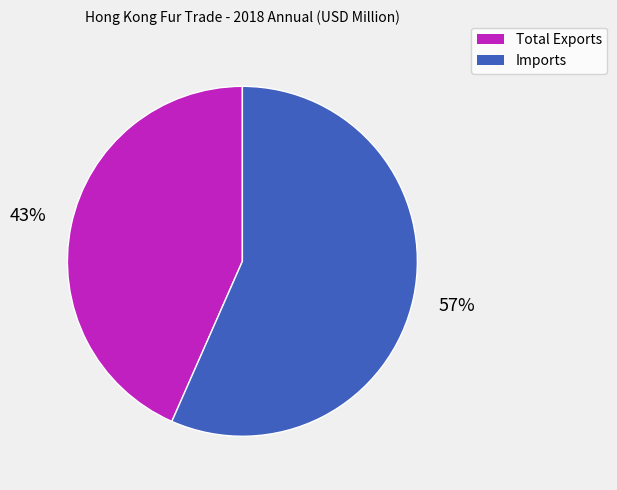

Between Total Exports and Imports, which is larger?

Imports